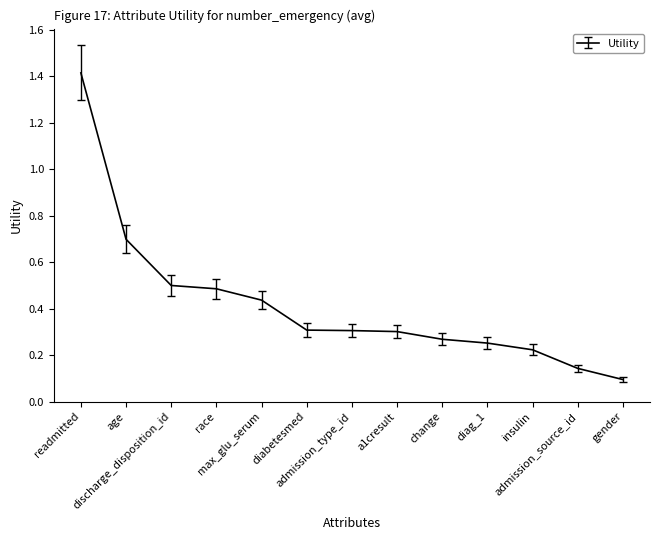

Which has a higher value, age or insulin?

age